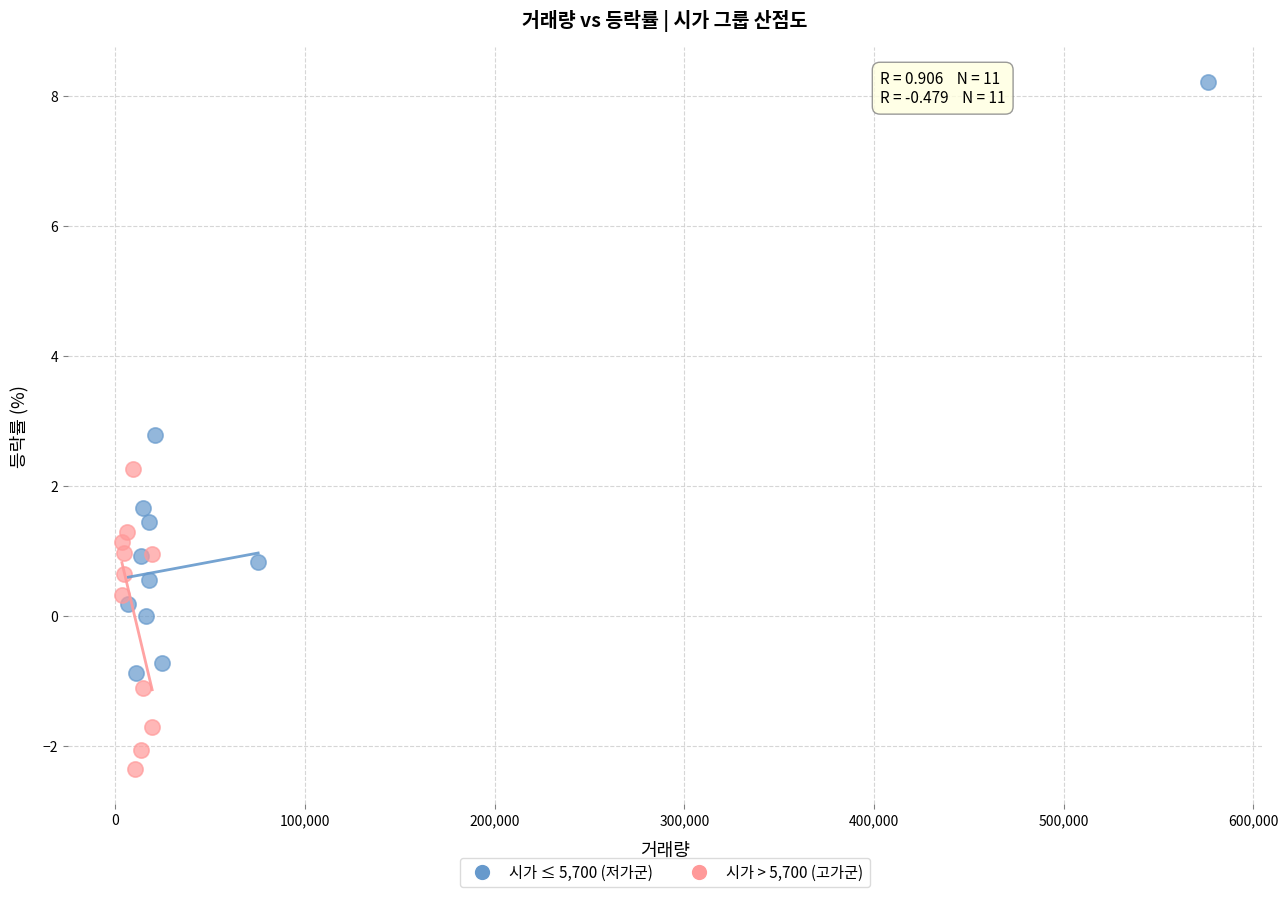

Which series has the widest spread of Y values?

시가 ≤ 5,700 (저가군)